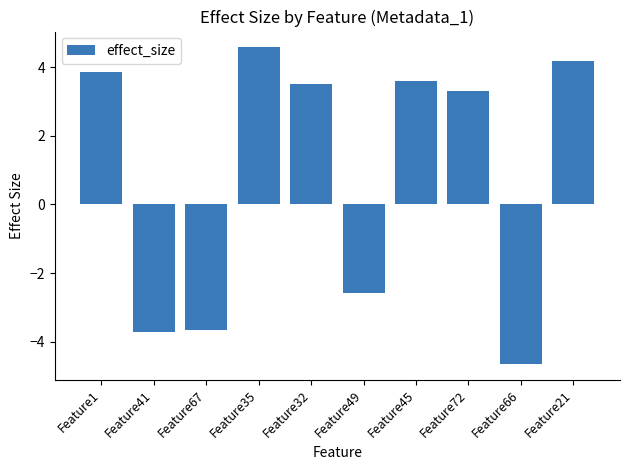

Count the number of data series in this chart.

1